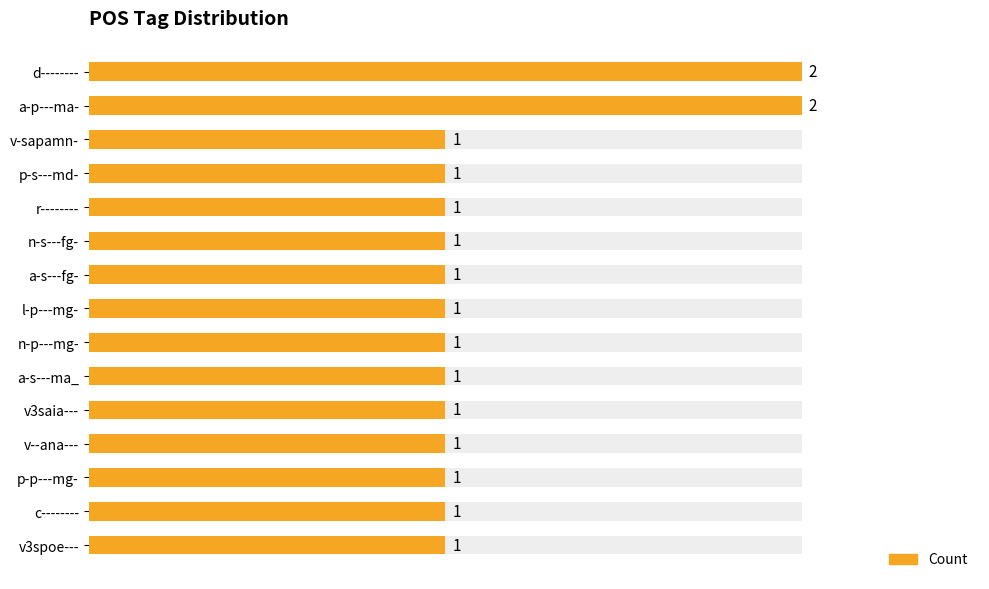

True or false: the data shows 1 at 12.

True